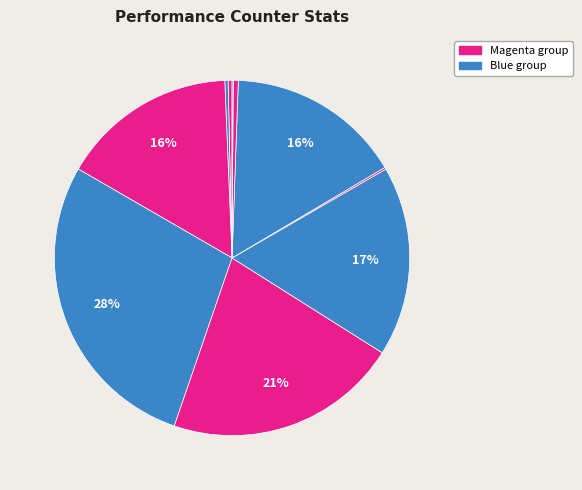

To the nearest percent, what is the average slice percentage?

10%